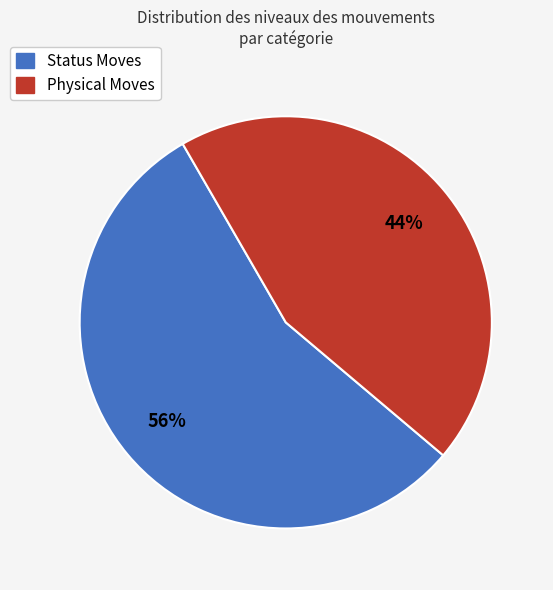

Is there any slice that represents more than half of the pie?

Yes